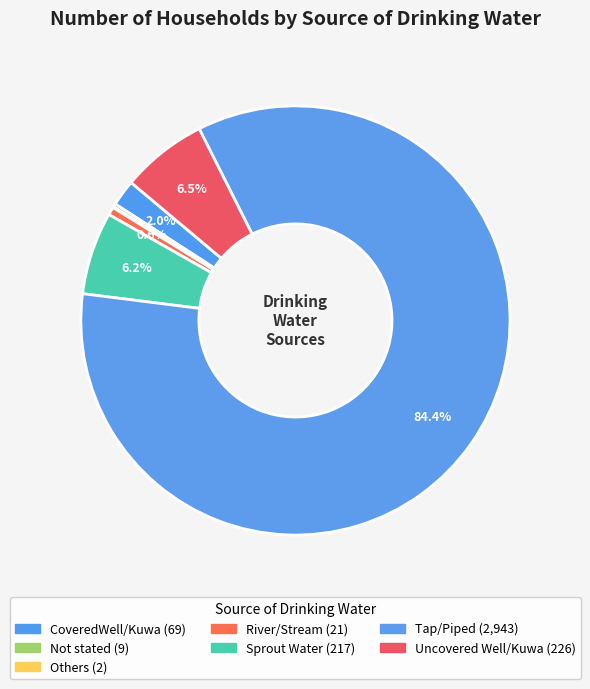

Does Tap/Piped account for over 50% of the chart?

Yes